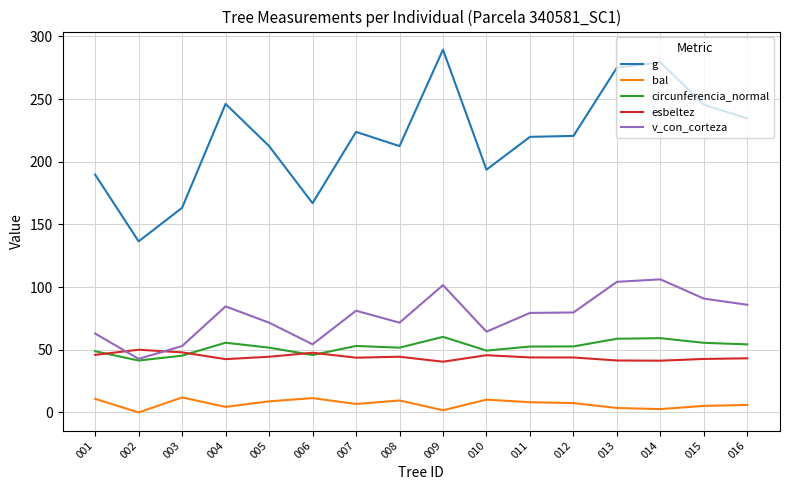

True or false: esbeltez and g intersect in this chart.

False